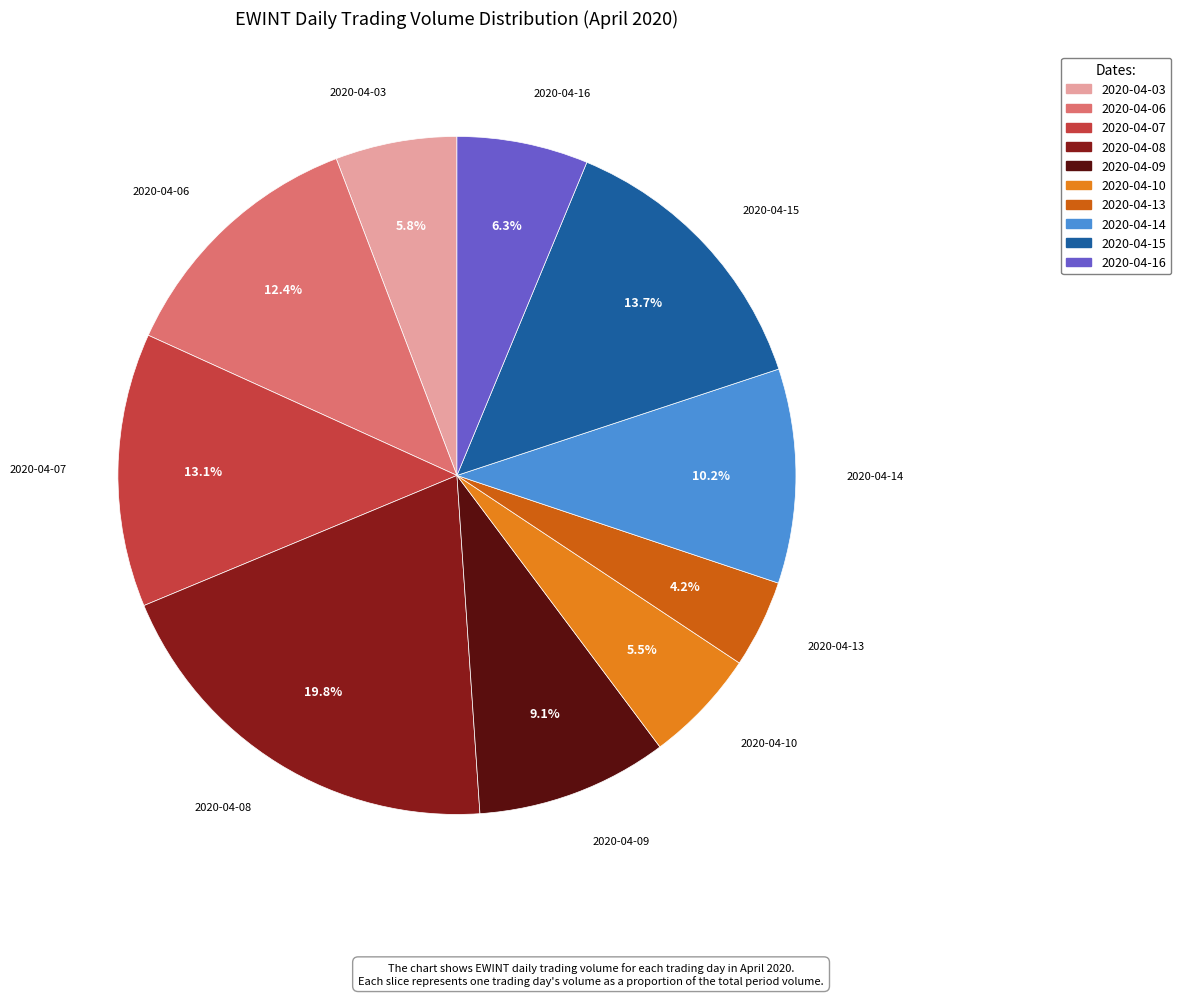

To the nearest percent, what is the difference between the 2020-04-08 and 2020-04-09 slice percentages?

11%